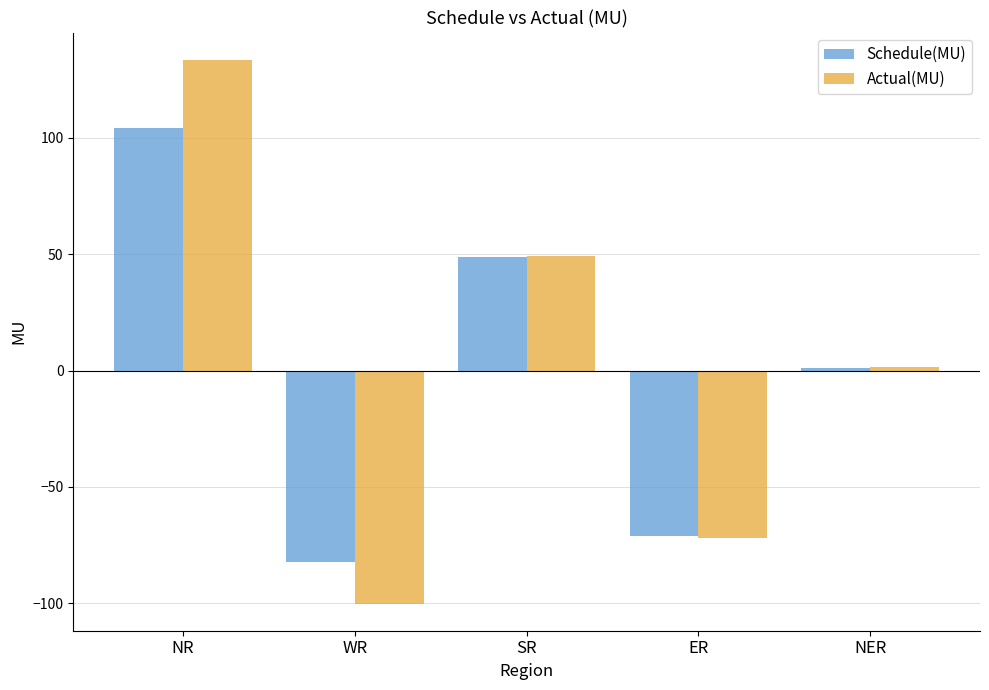

The value of Schedule(MU) at NER is 1.1. True or false?

True